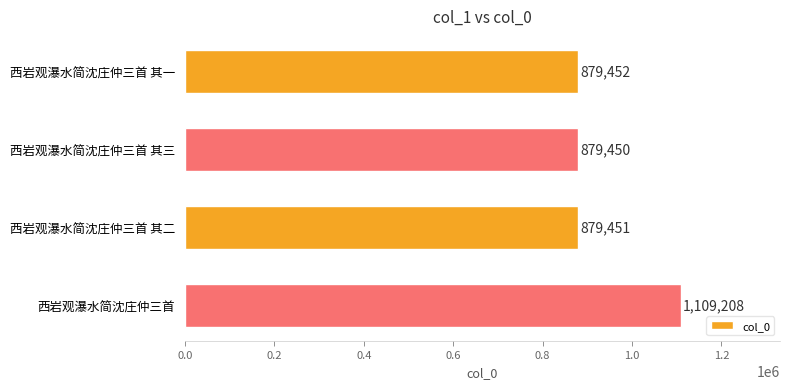

Reading top to bottom, what are all the values shown in this chart?

西岩观瀑水简沈庄仲三首 其一=879452	西岩观瀑水简沈庄仲三首 其三=879450	西岩观瀑水简沈庄仲三首 其二=879451	西岩观瀑水简沈庄仲三首=1109208